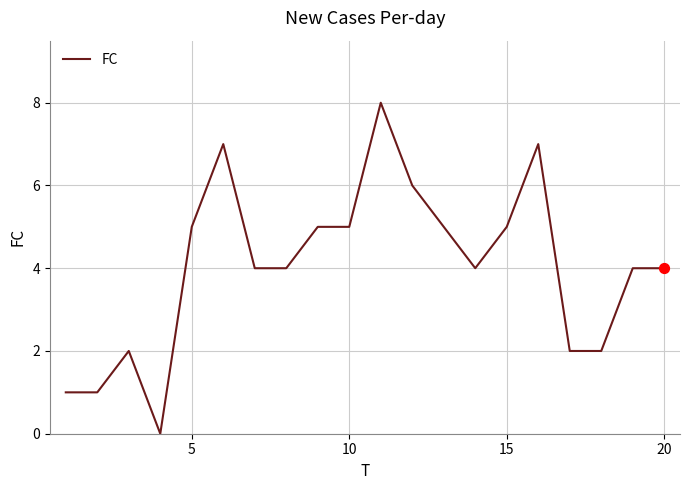

What is the difference between the maximum and minimum values?

8